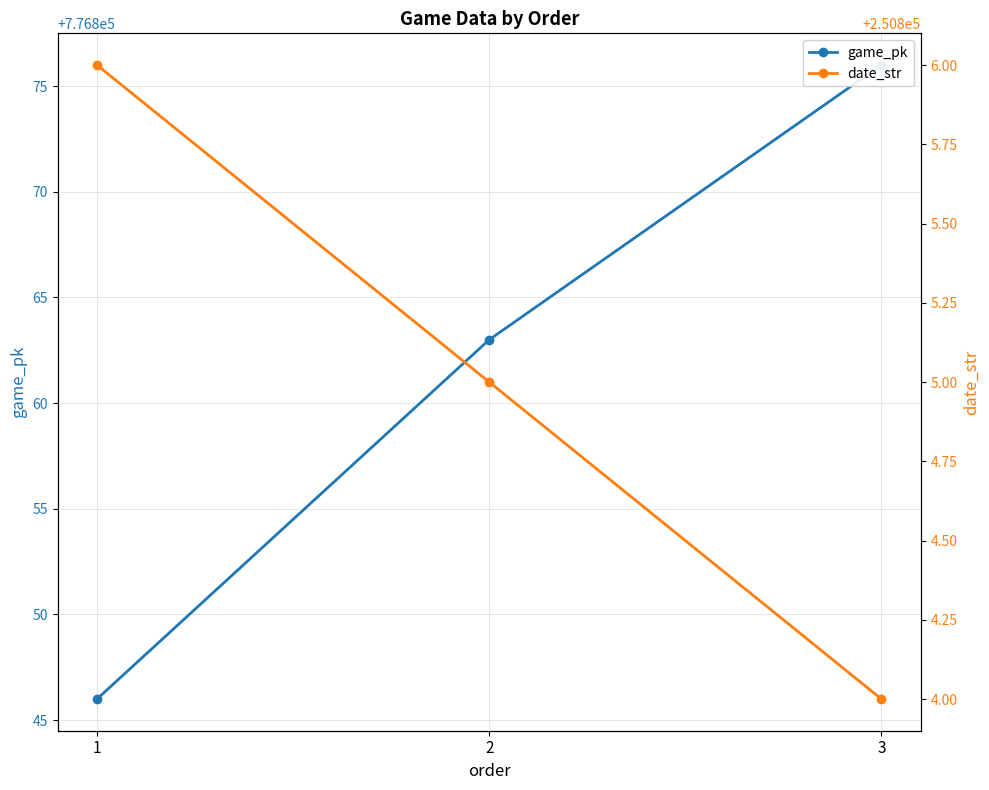

What is the sum of all date_str values?

752415